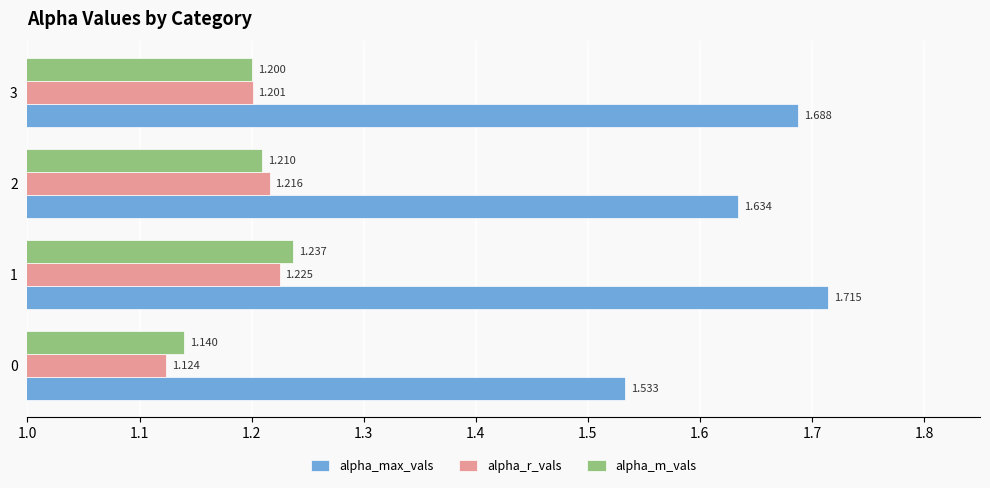

Rank the series by their maximum value, from highest to lowest.

alpha_max_vals, alpha_m_vals, alpha_r_vals